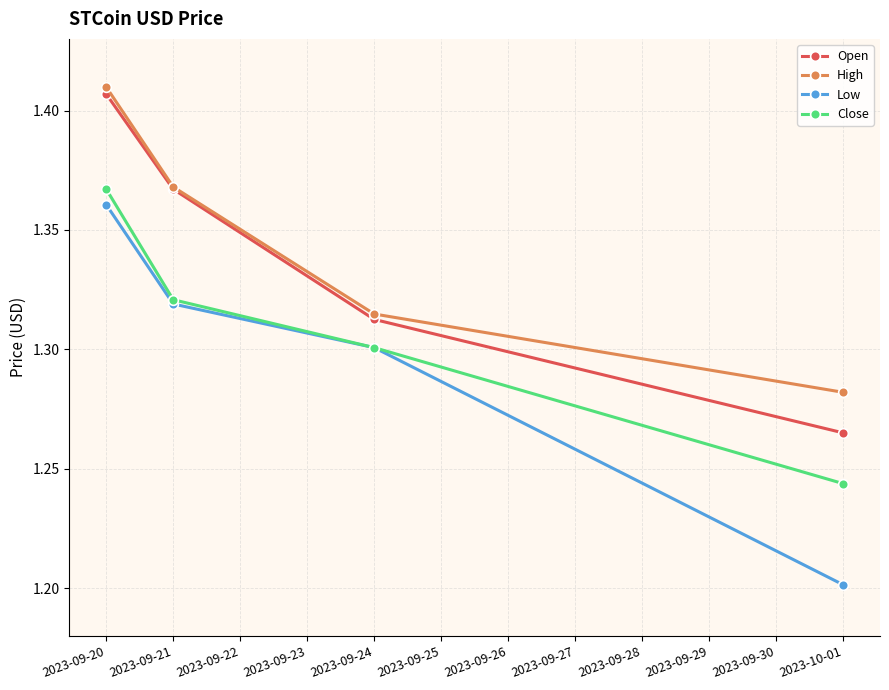

Which category has the lowest value in the Low series?

2023-10-01